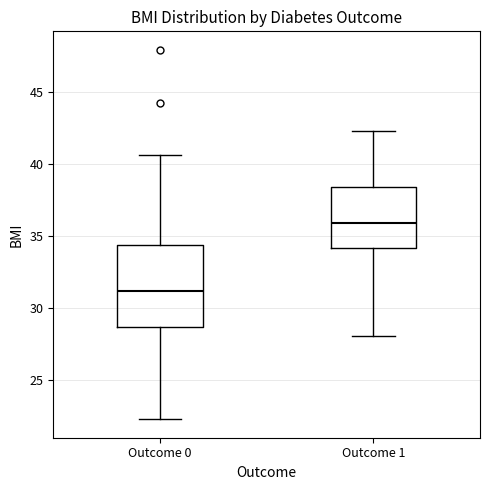

Reading left to right, transcribe this box plot: for each box, give where its median line is, the range the box spans, and where its two whiskers end, as read against the y-axis. The values are not printed on the chart, so give them approximately, as read against the axis.

Outcome 0: median 31.0, box 28.5 to 34.5, whiskers 22.5 to 40.5
Outcome 1: median 36.0, box 34.0 to 38.5, whiskers 28.0 to 42.5